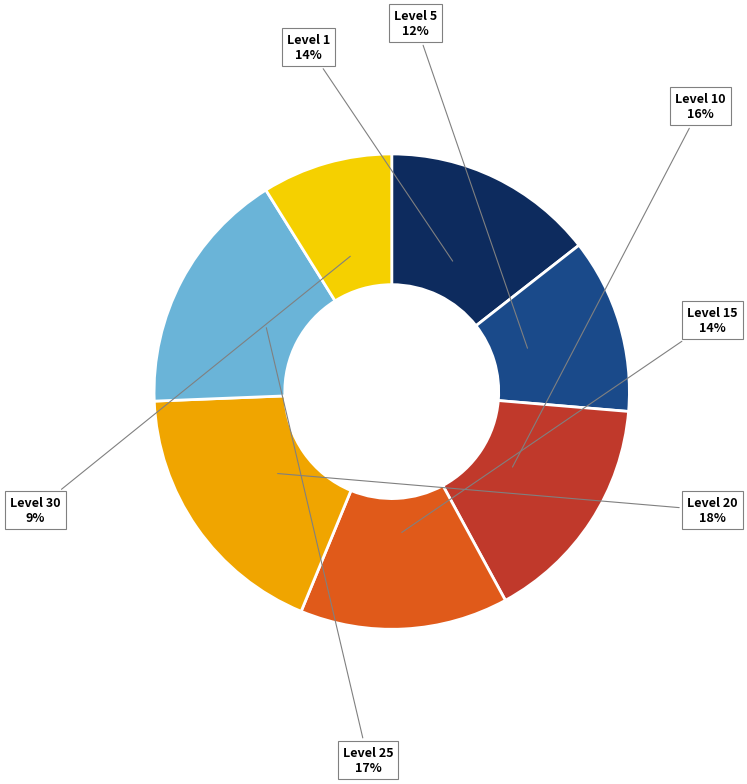

To the nearest percent, what is the difference between the largest and smallest slice percentages?

9%